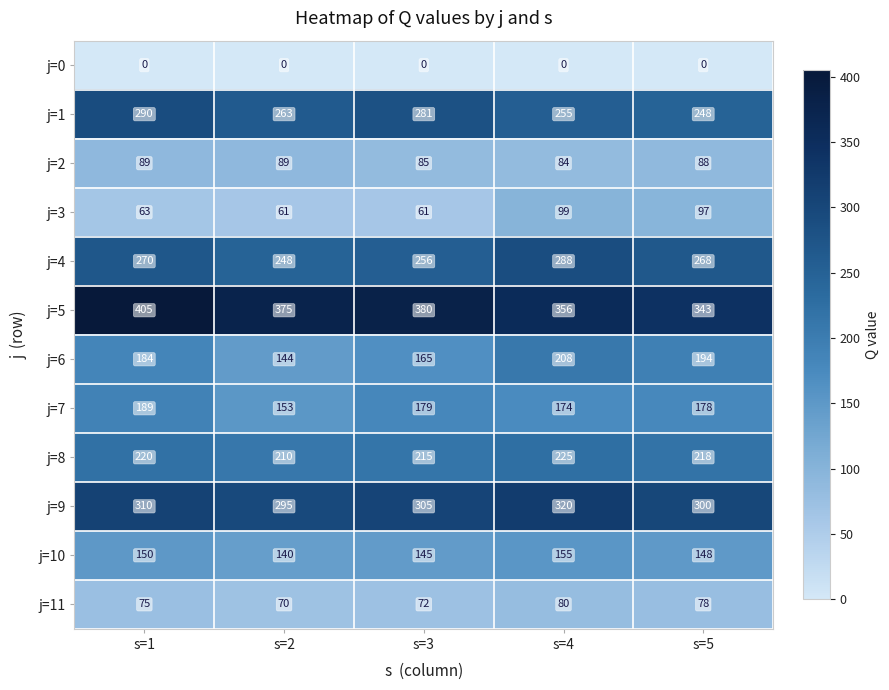

The value of j=4 at s=2 is 366. True or false?

False